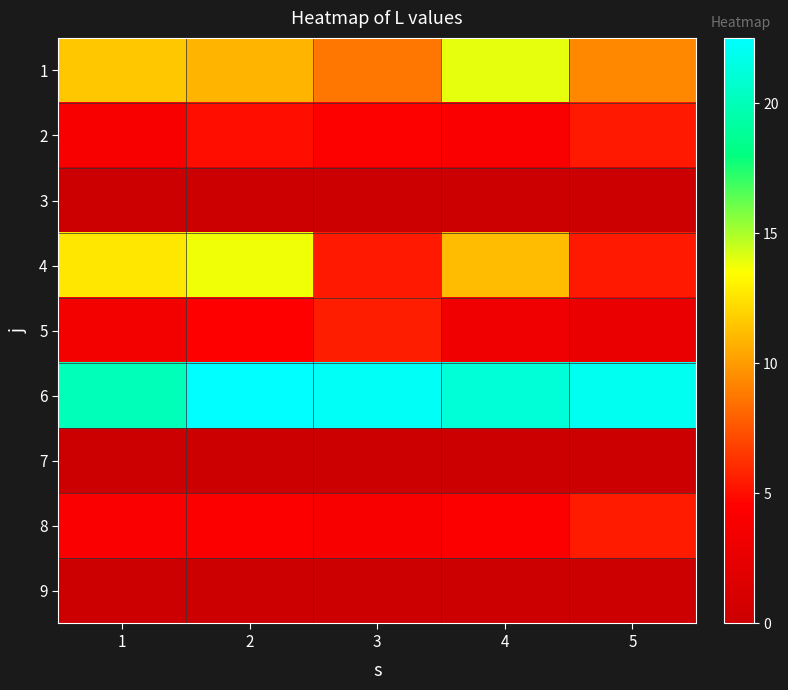

Rank the series by their maximum value, from lowest to highest.

3, 7, 9, 2, 8, 5, 4, 1, 6